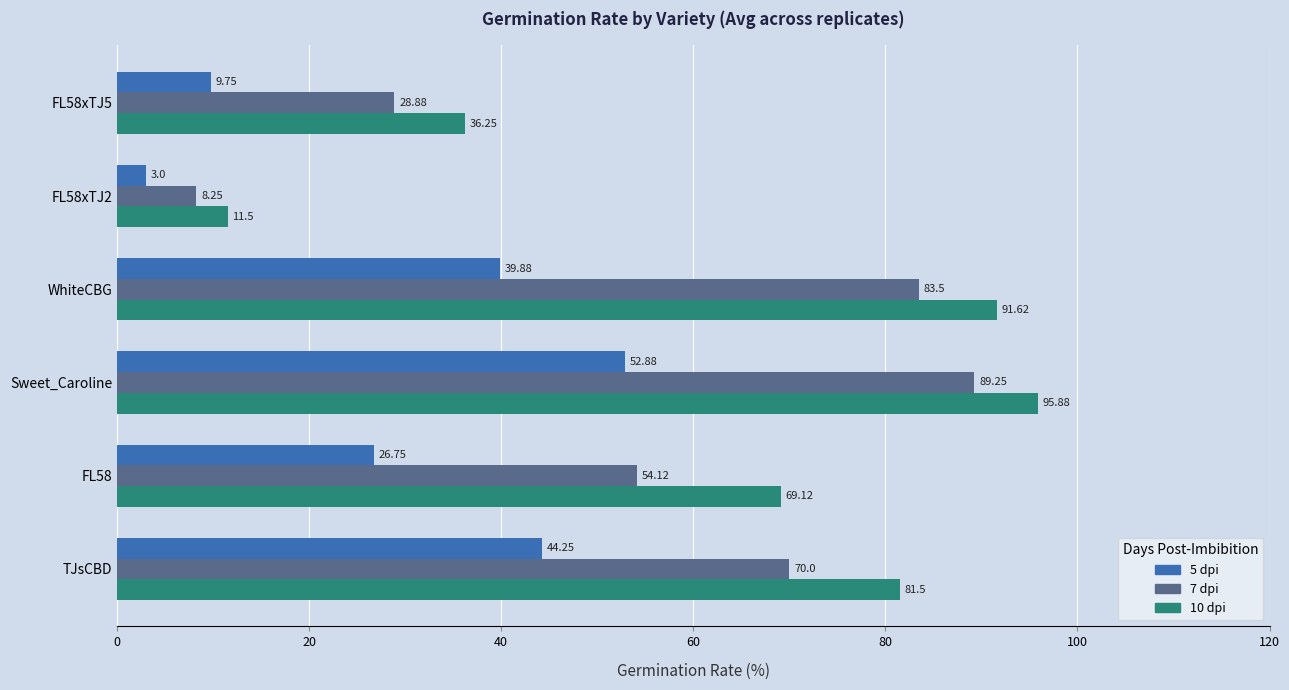

At which category is the sum across all series the highest?

Sweet_Caroline